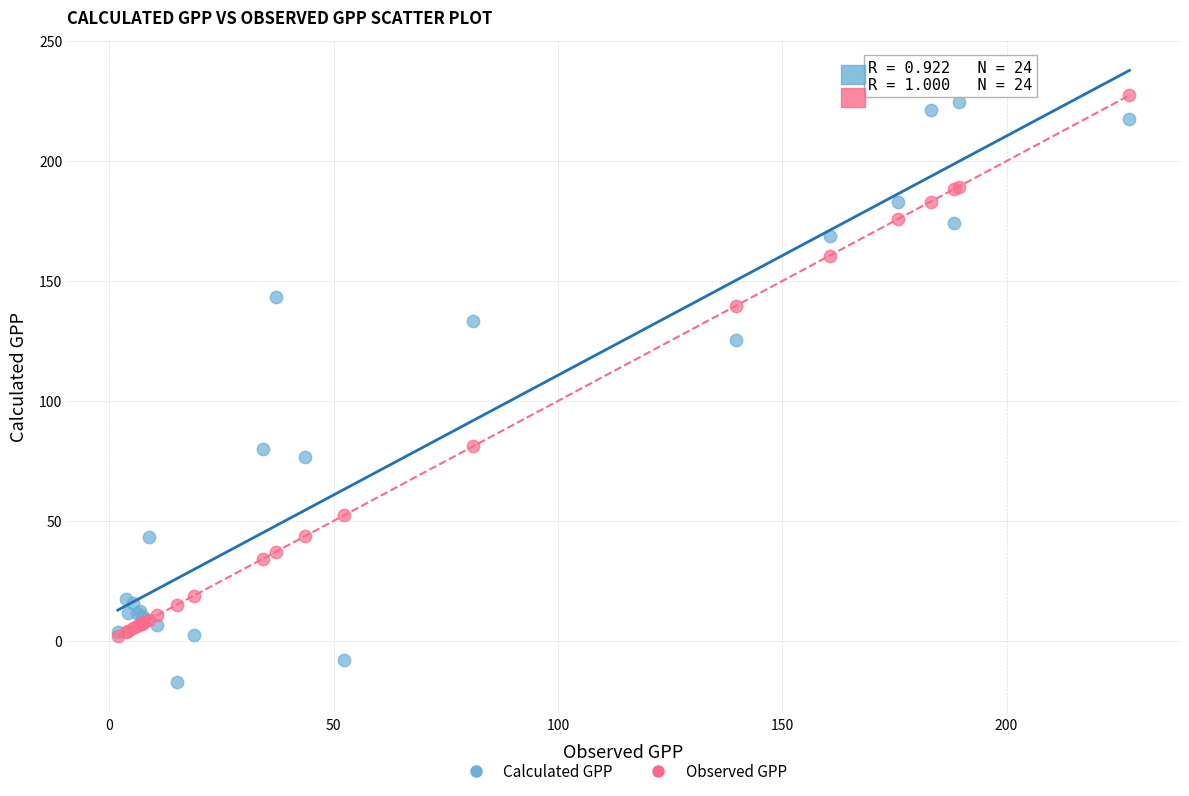

Across all series, what Y value is closest to 105?

125.4